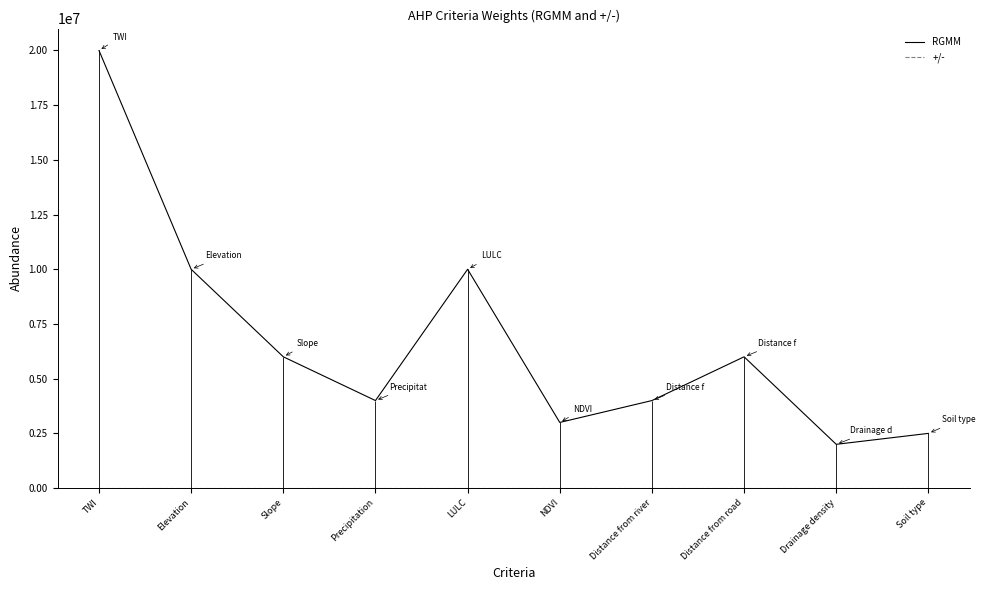

Reading left to right, transcribe all the data shown in this chart.

RGMM: TWI=20000000	Elevation=10000000	Slope=6000000	Precipitation=4000000	LULC=10000000	NDVI=3000000	Distance from river=4000000	Distance from road=6000000	Drainage density=2000000	Soil type=2500000
+/-: TWI=0	Elevation=0	Slope=0	Precipitation=0	LULC=0	NDVI=0	Distance from river=0	Distance from road=0	Drainage density=0	Soil type=0